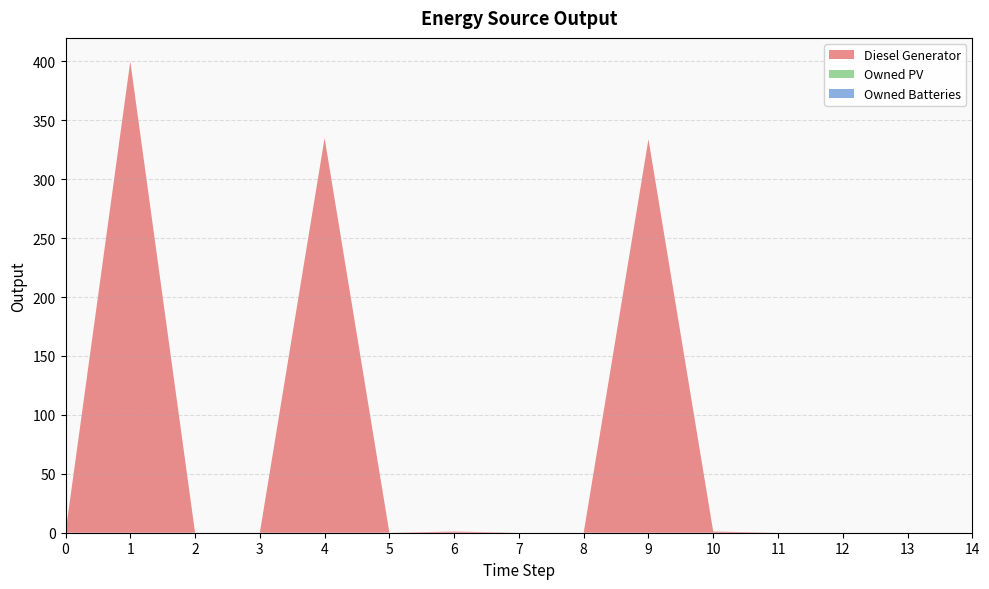

Reading left to right, transcribe all the data shown in this chart.

Diesel Generator: 0=0	1=400	2=0	3=0	4=335	5=0	6=1	7=0	8=0	9=334	10=1	11=0	12=0	13=0	14=0
Owned PV: 0=0	1=0	2=0	3=0	4=0	5=0	6=0	7=0	8=0	9=0	10=0	11=0	12=0	13=0	14=0
Owned Batteries: 0=0	1=0	2=0	3=0	4=0	5=0	6=0	7=0	8=0	9=0	10=0	11=0	12=0	13=0	14=0